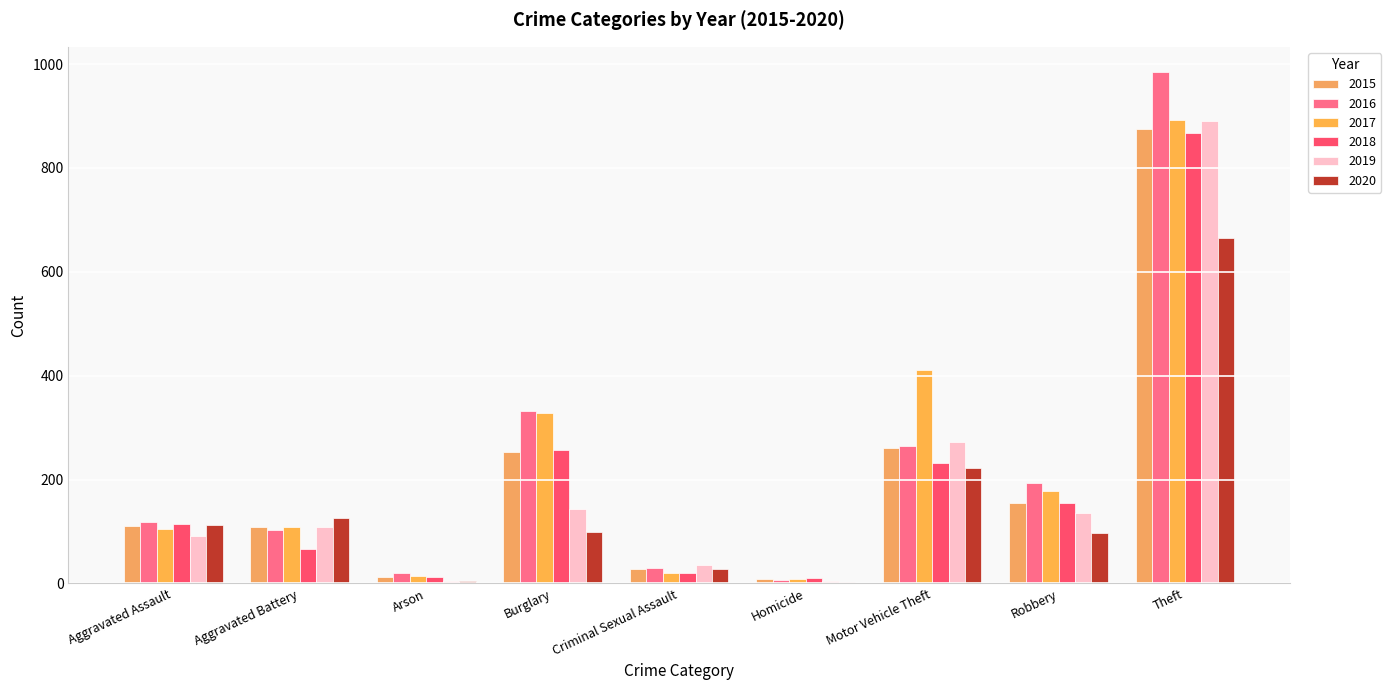

Reading left to right, list all the values displayed in this chart.

2015: 110	108	13	254	28	9	261	154	874
2016: 118	102	20	333	30	7	265	194	984
2017: 105	108	14	329	21	8	411	178	892
2018: 115	67	12	257	21	10	231	155	868
2019: 92	108	5	143	35	5	273	135	891
2020: 113	126	4	100	27	2	222	97	666